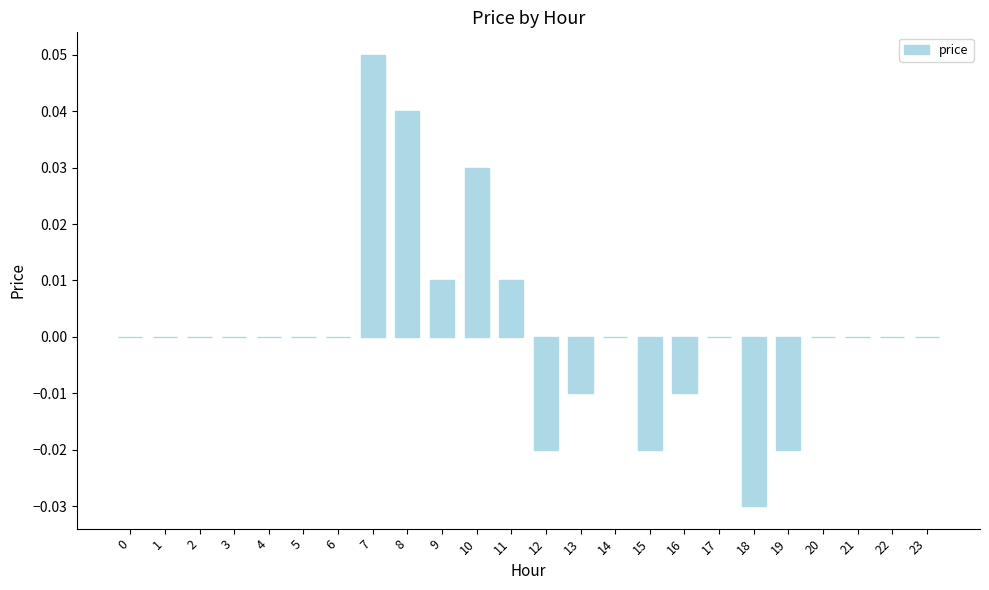

Between 16 and 10, which is larger?

10